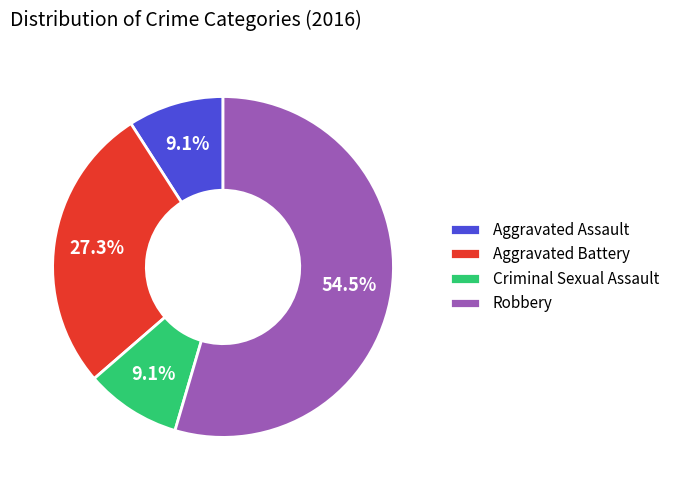

Is there a majority slice in this chart?

Yes